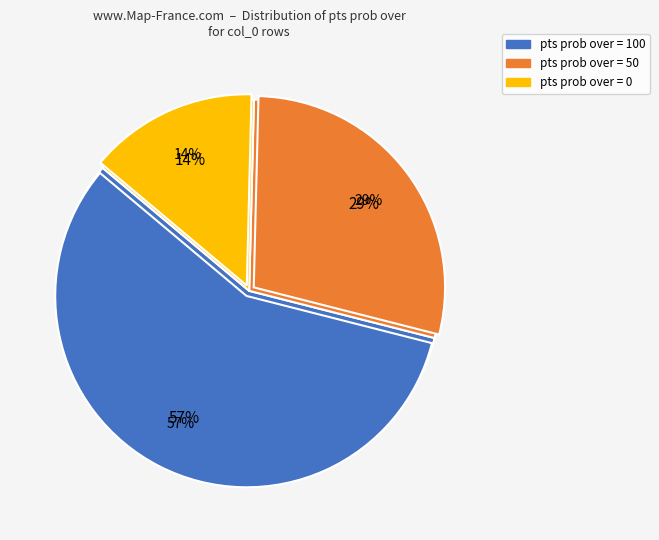

Which category has the smallest portion of the pie?

pts prob over = 0